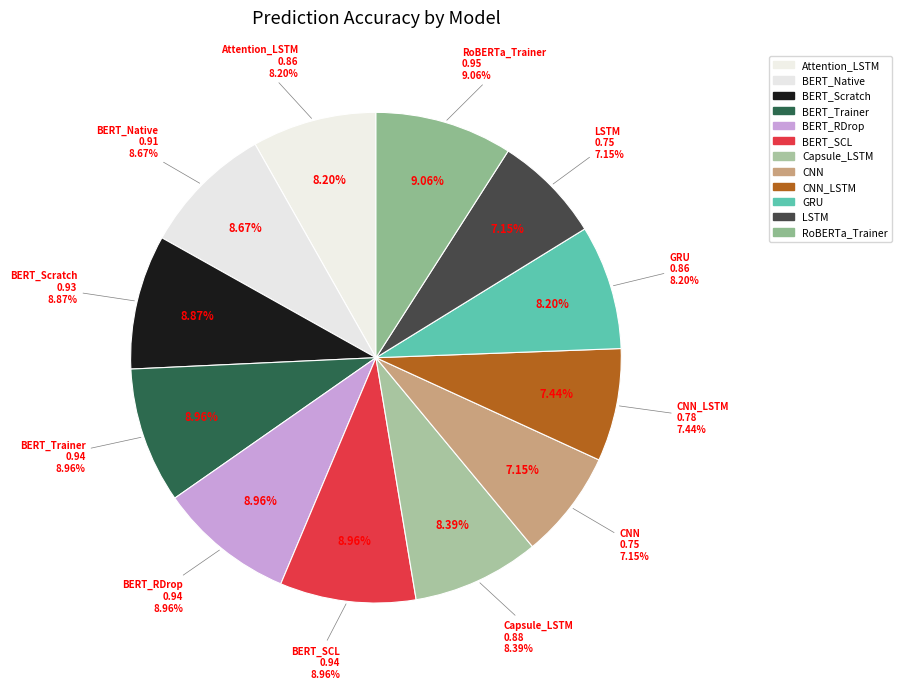

Is LSTM the majority of the pie?

No